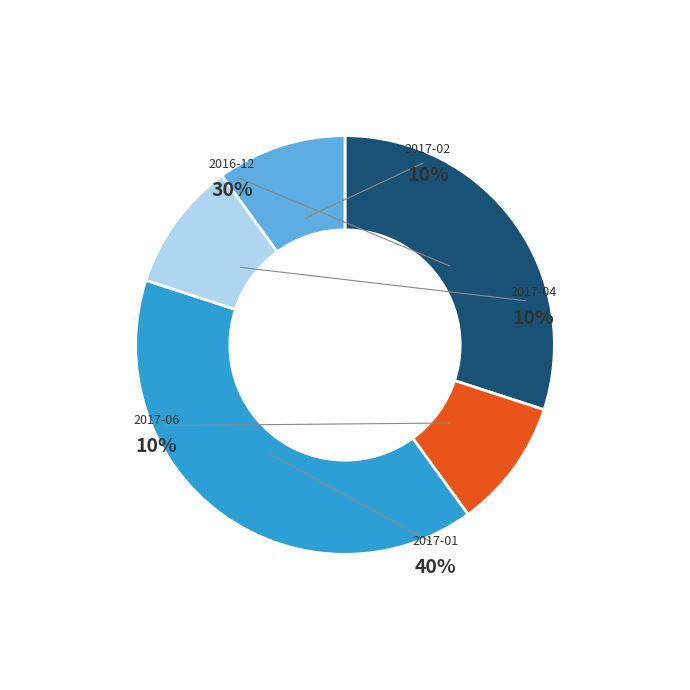

What is the smallest slice in the pie chart?

2017-06